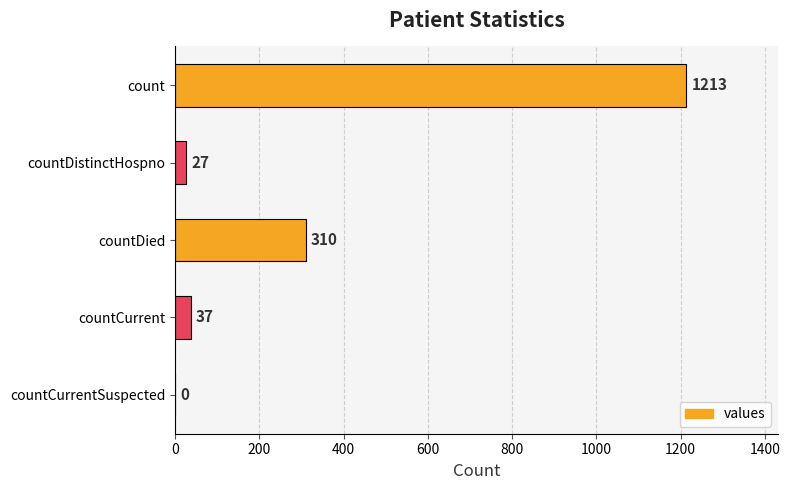

Is it true that the value at countCurrent is 37?

True